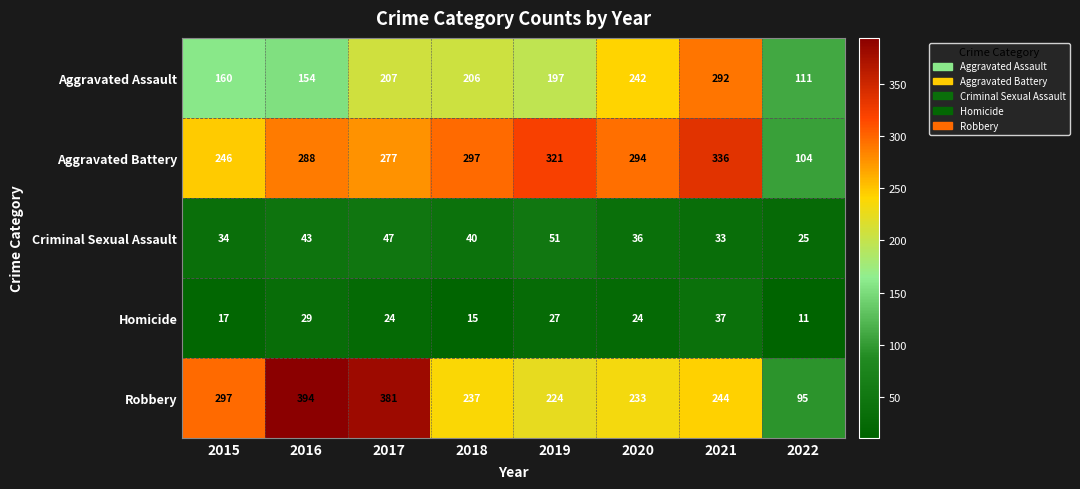

What is the difference between the second highest and minimum values in the Robbery series?

286